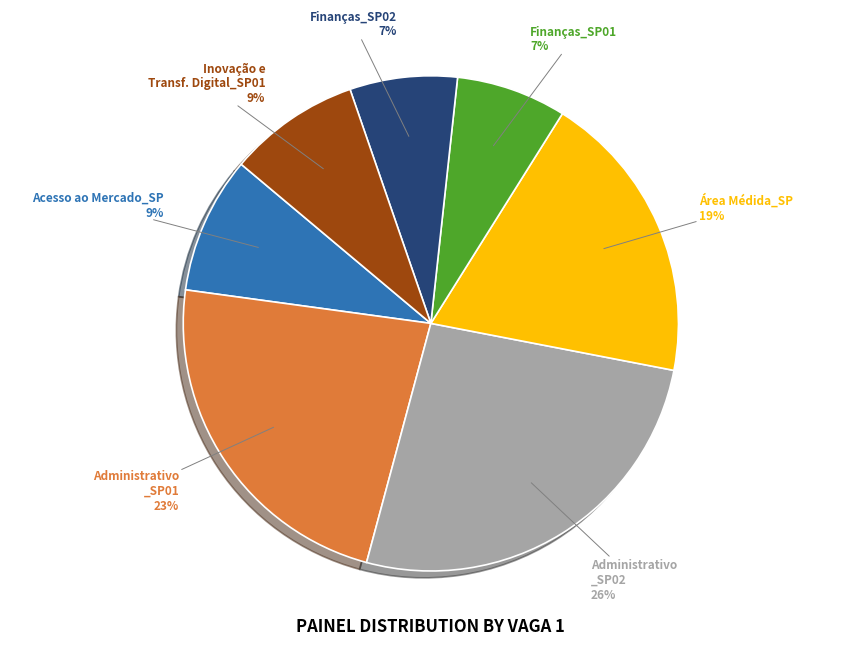

Is there any slice that represents more than half of the pie?

No